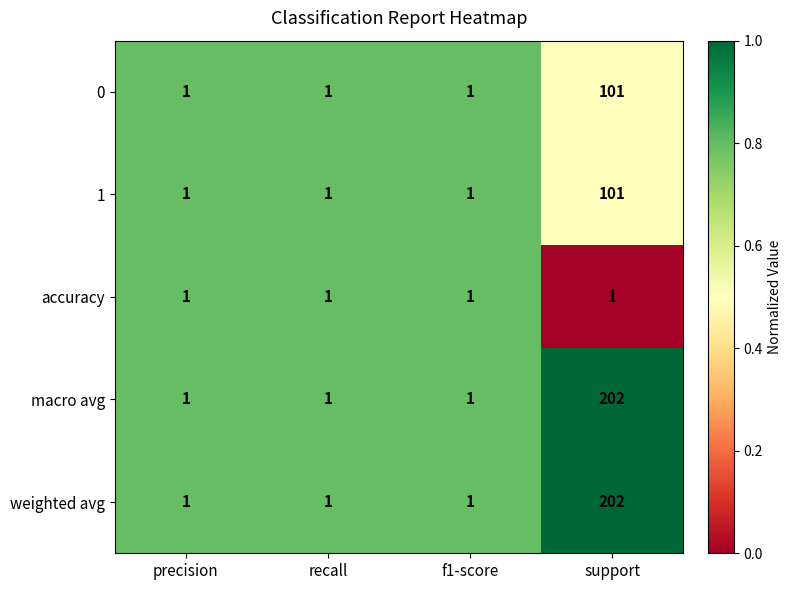

The accuracy series shows 1 at recall. True or false?

True